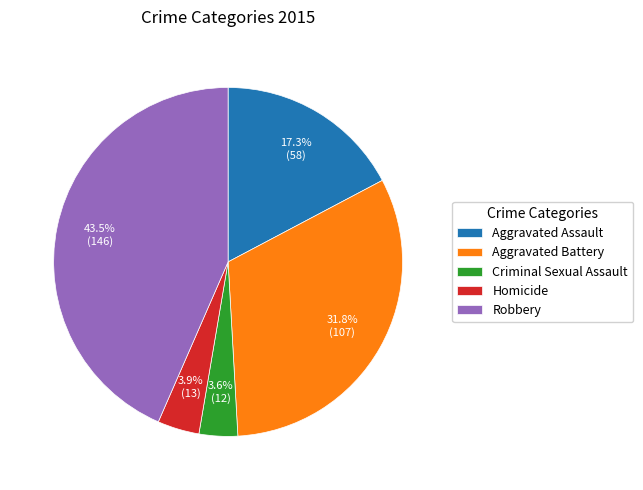

Between Homicide and Aggravated Assault, which is larger?

Aggravated Assault